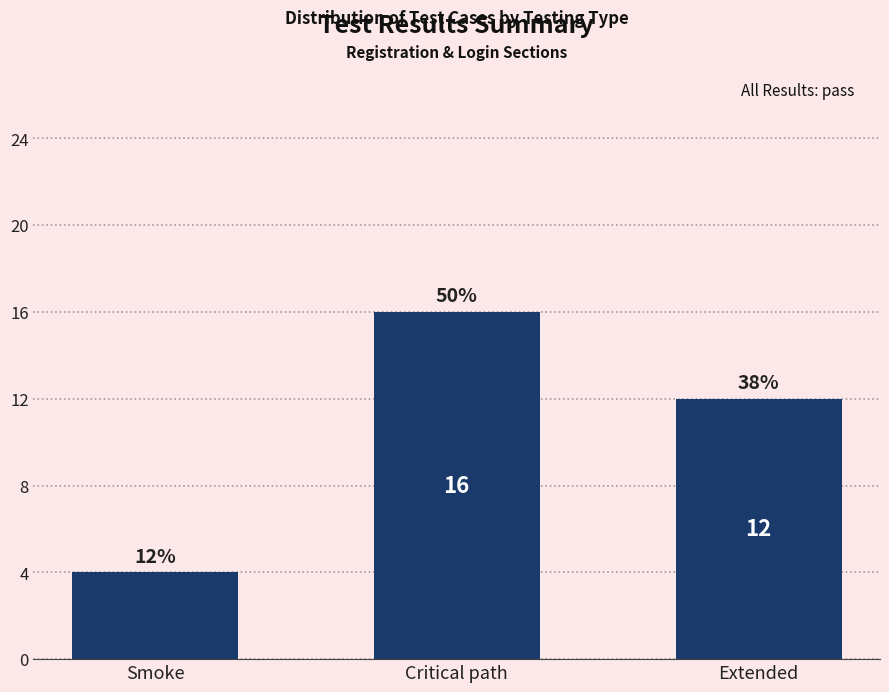

At which category does the chart reach its peak across all series?

Critical path